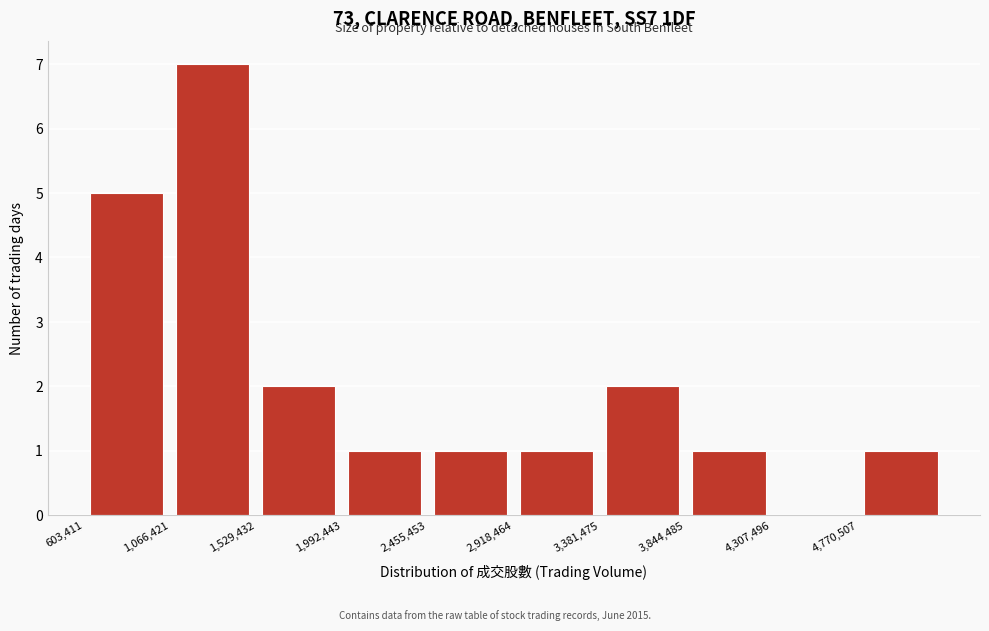

Reading left to right, list every bar in this chart as the range it spans on the x-axis followed by its height. Neither the bar edges nor the heights are printed on the chart, so give them approximately, as read against the axes.

600000 to 1050000: 5
1050000 to 1550000: 7
1550000 to 2000000: 2
2000000 to 2450000: 1
2450000 to 2900000: 1
2900000 to 3400000: 1
3400000 to 3850000: 2
3850000 to 4300000: 1
4300000 to 4750000: 0
4750000 to 5250000: 1